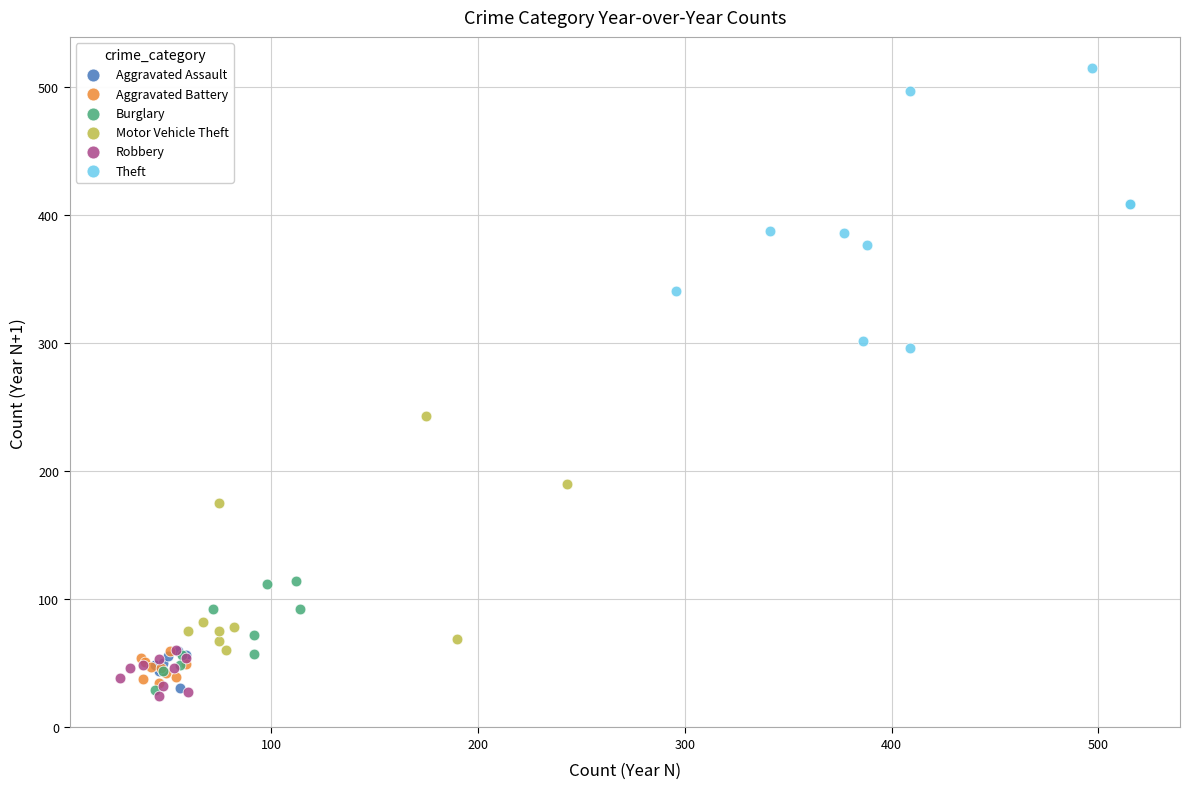

Which series reaches the minimum Y coordinate?

Robbery